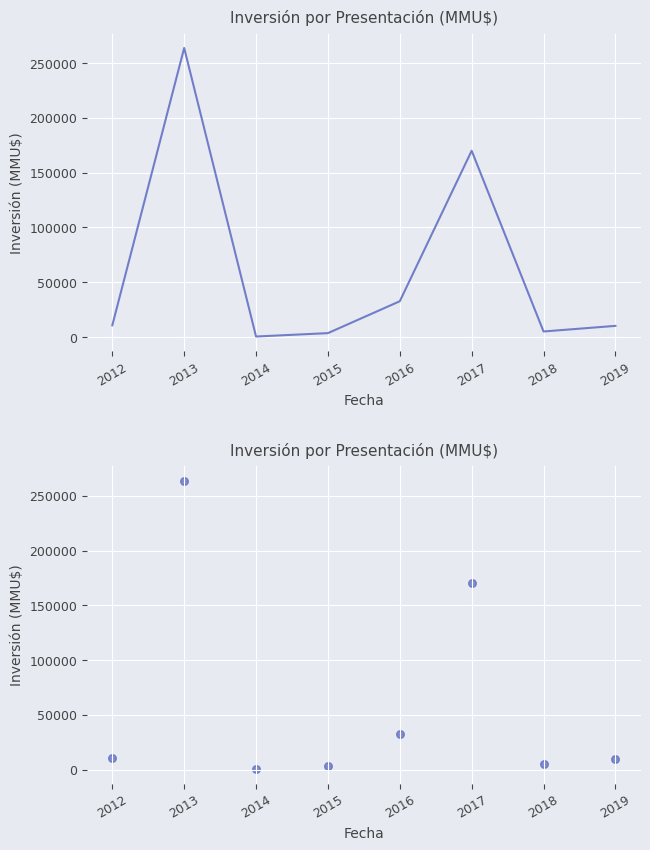

Approximately how many times larger is the value at 2019 compared to 2018?

2.0